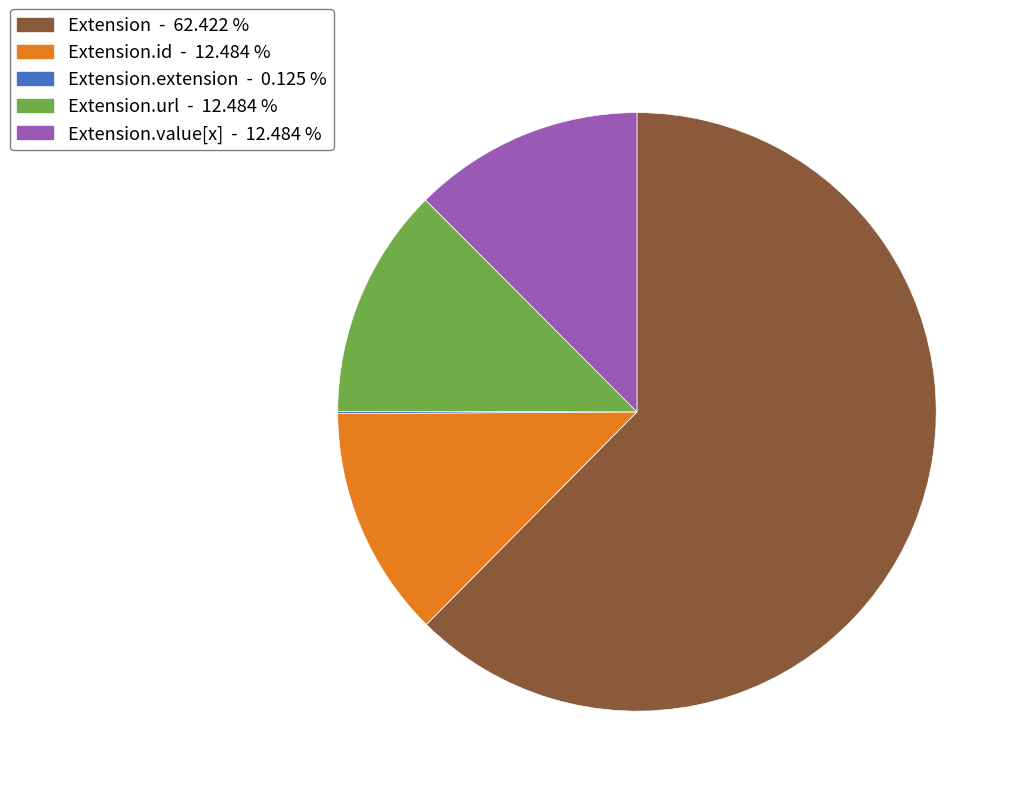

Is there any slice that represents more than half of the pie?

Yes